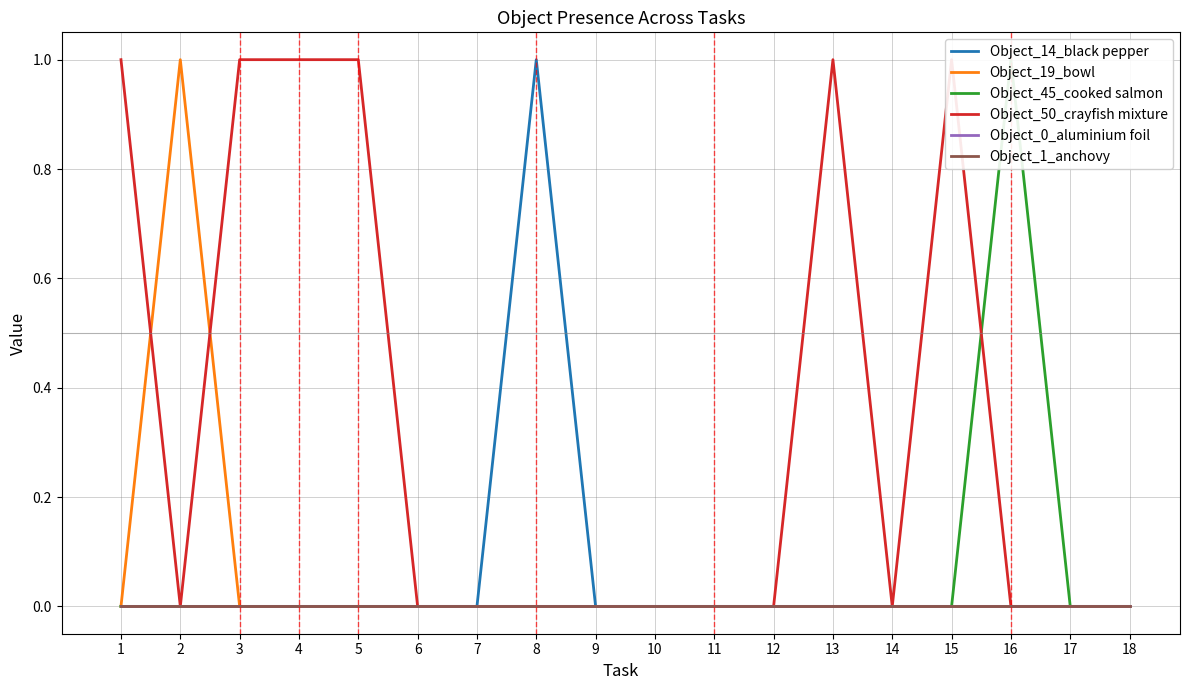

At how many categories does at least one series exceed 0?

9